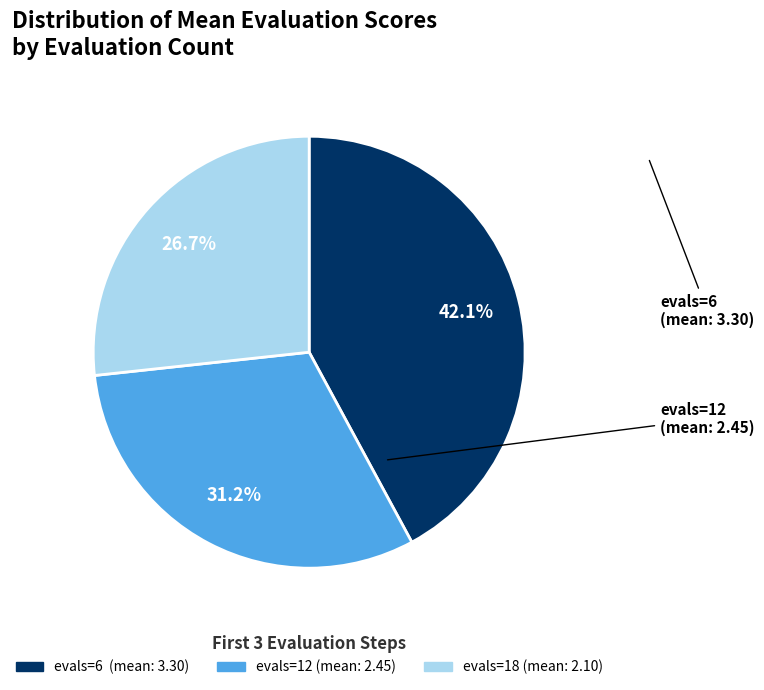

Does any single category account for the majority?

No